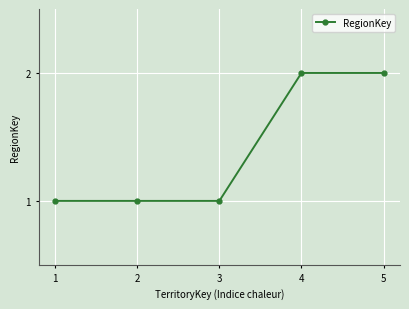

What is the average value?

1